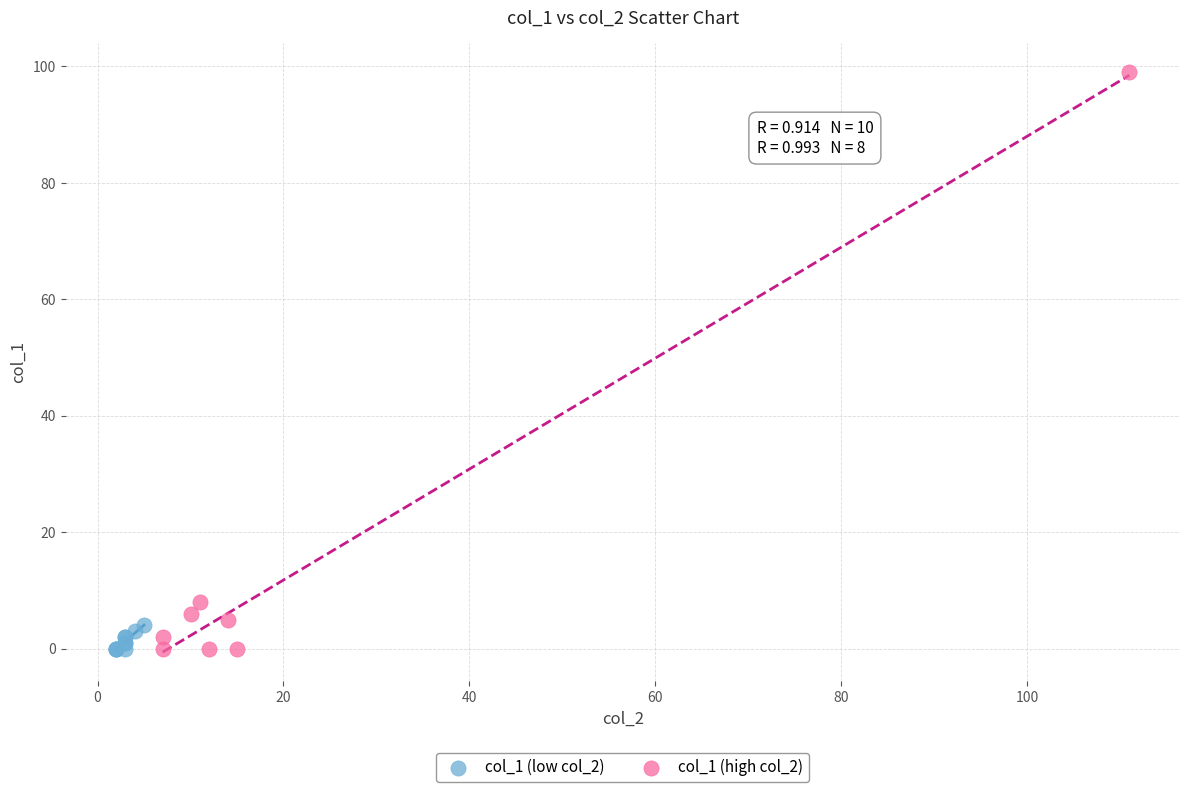

Which series has the largest Y range (max minus min)?

col_1 (high col_2)